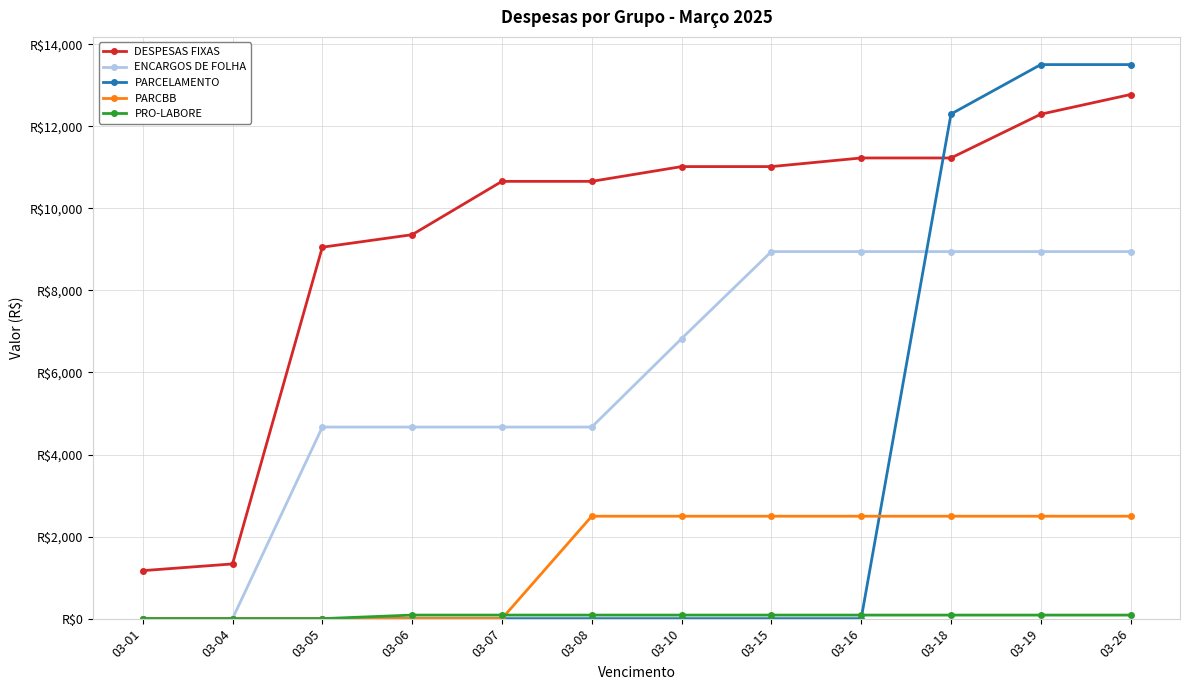

Is it true that ENCARGOS DE FOLHA equals 8947.0 at 03-15?

True